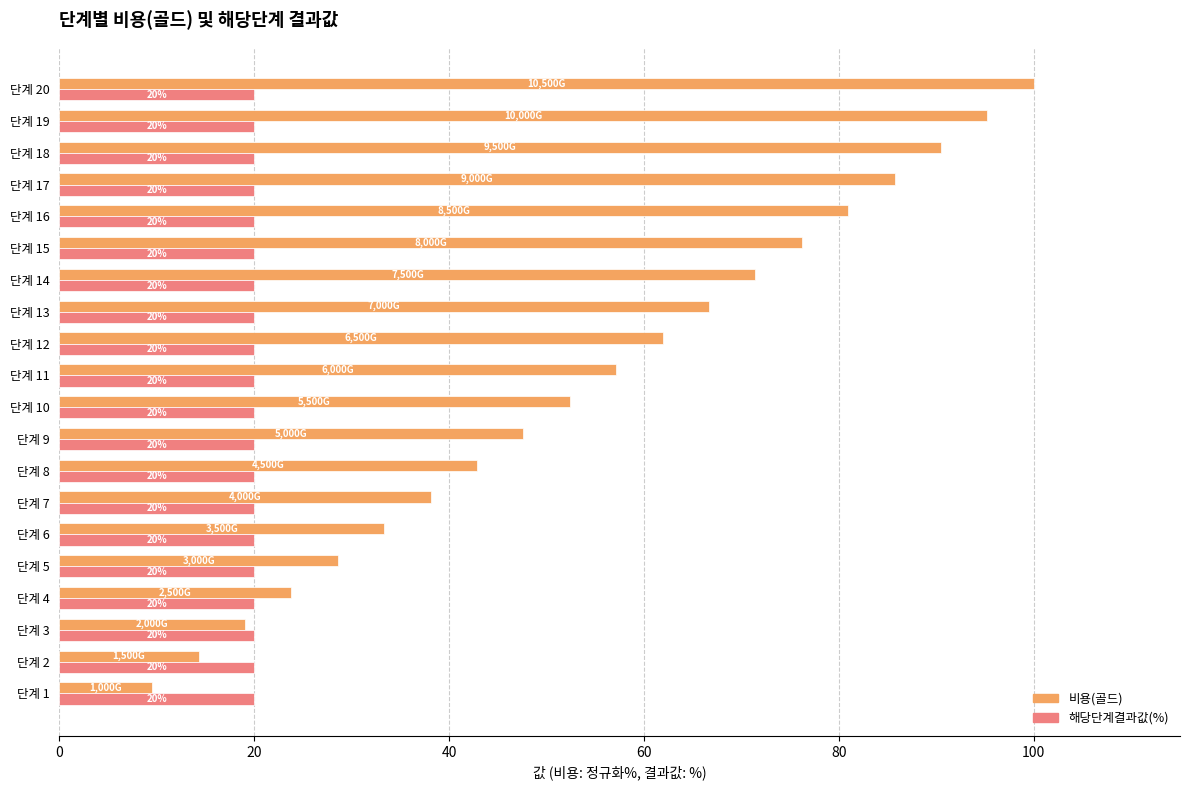

At which label is 비용(골드) closest to 54?

단계 10